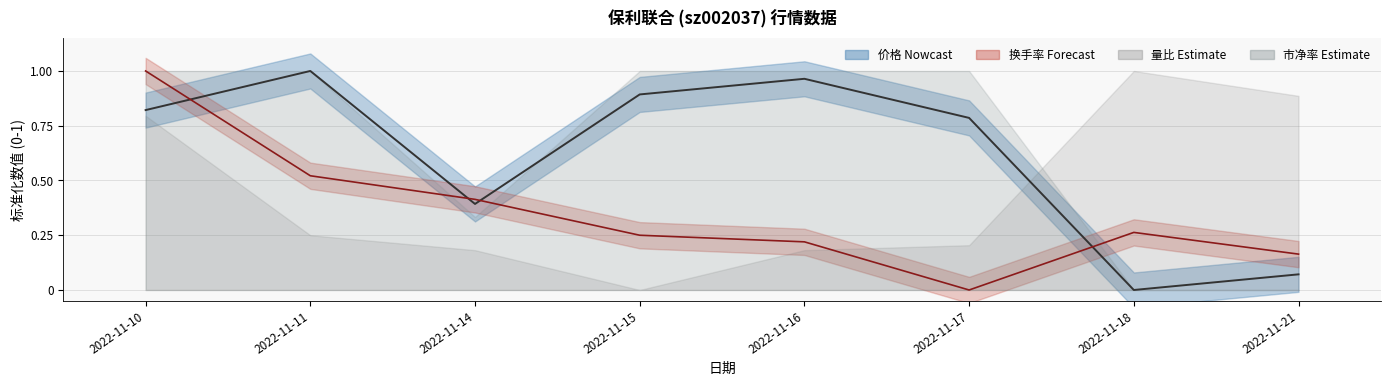

Reading left to right, what are all the values shown in this chart?

价格 Estimate: 0.8	1.0	0.4	0.9	1.0	0.8	0.0	0.1
换手率 Estimate: 1.0	0.5	0.4	0.2	0.2	0.0	0.3	0.2